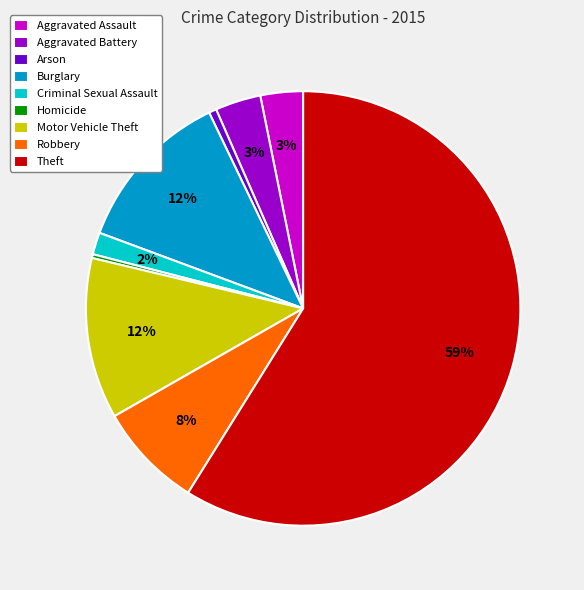

Which slice is the largest?

Theft